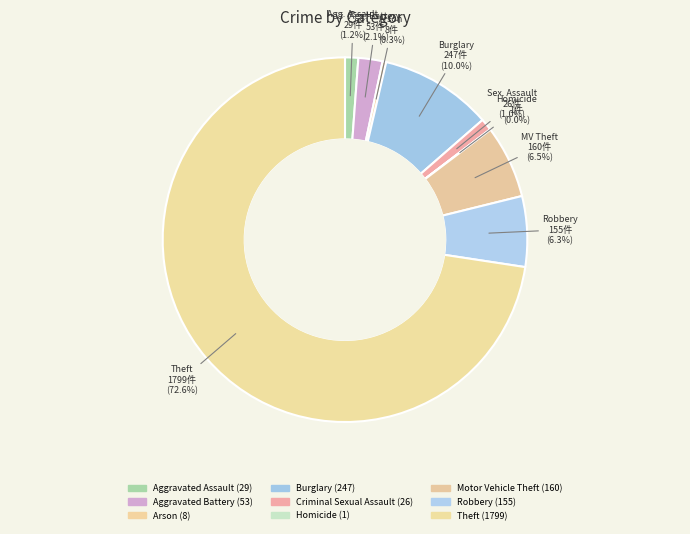

Is there a majority slice in this chart?

Yes